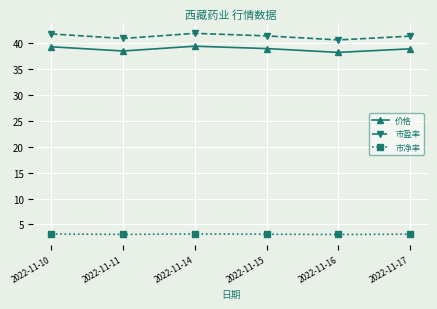

How many lines are shown in the chart?

3